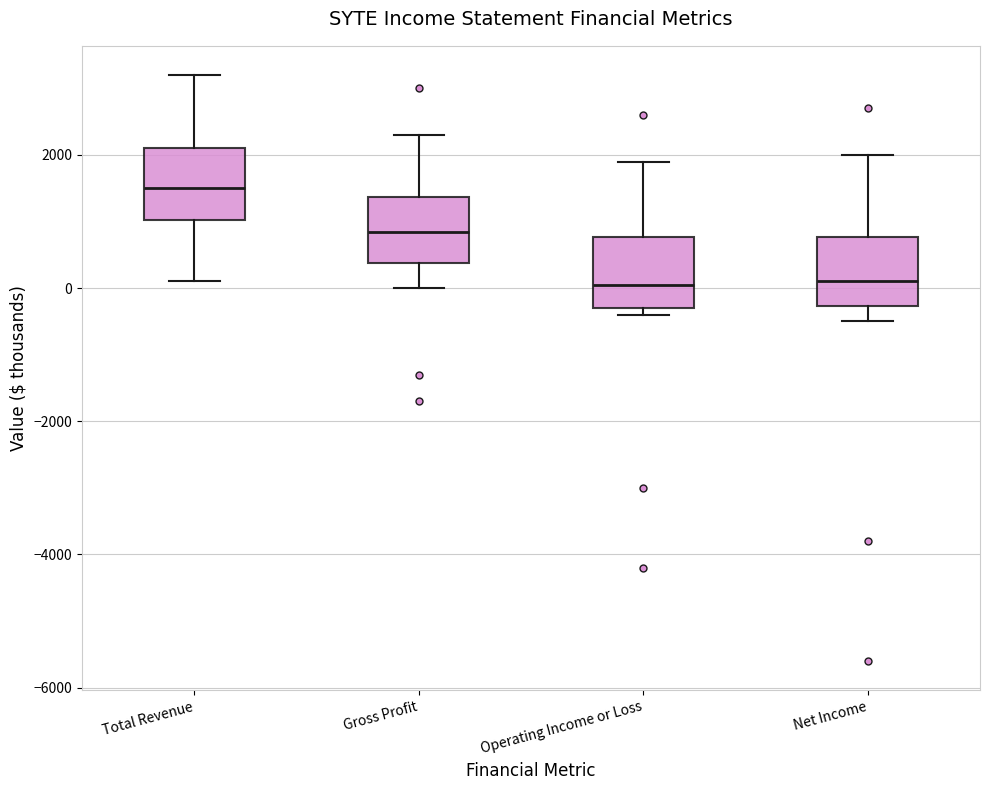

Reading left to right, read every box against the y-axis: the position of its median line, the range the box covers, and the ends of its whiskers. The values are not printed on the chart, so give them approximately, as read against the axis.

Total Revenue: median 1600, box 1000 to 2200, whiskers 200 to 3200
Gross Profit: median 800, box 400 to 1400, whiskers 0 to 2400
Operating Income or Loss: median 0, box -200 to 800, whiskers -400 to 2000
Net Income: median 200, box -200 to 800, whiskers -400 to 2000